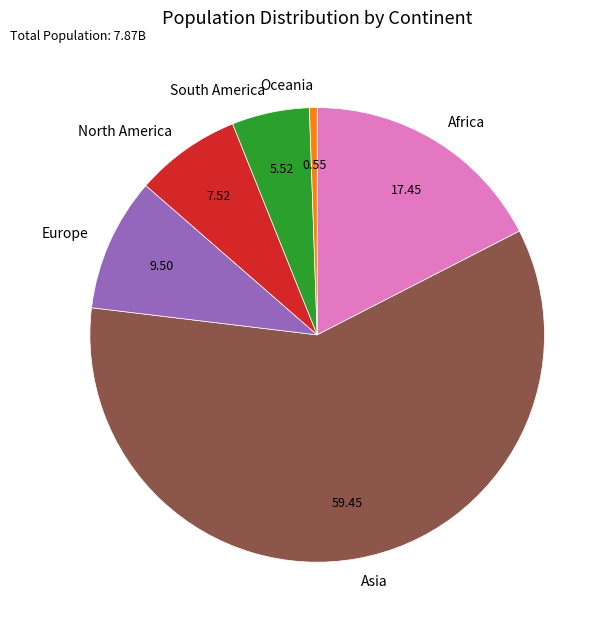

Count the number of slices in the pie.

6